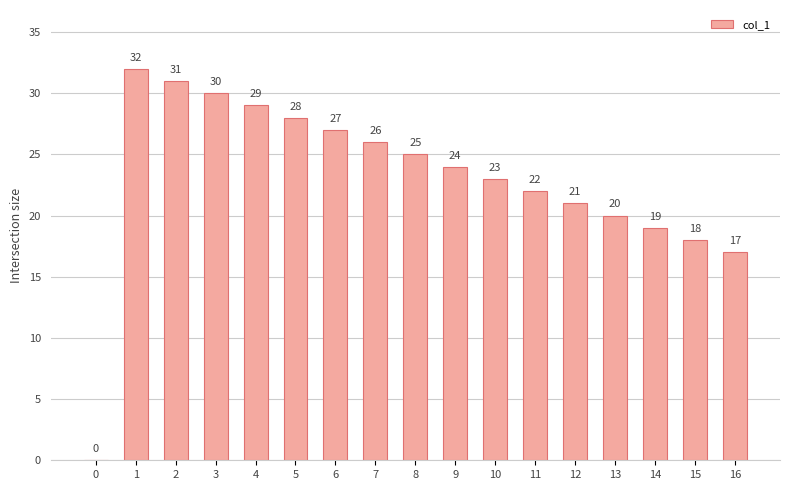

At which label is the value closest to 16?

16